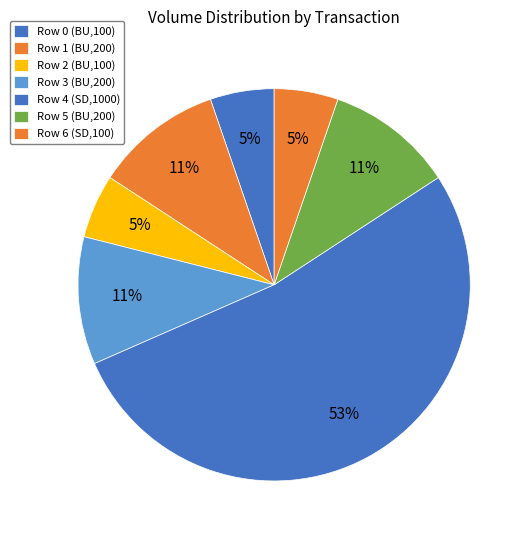

To the nearest percent, what is the difference between the largest and smallest slice percentages?

47%